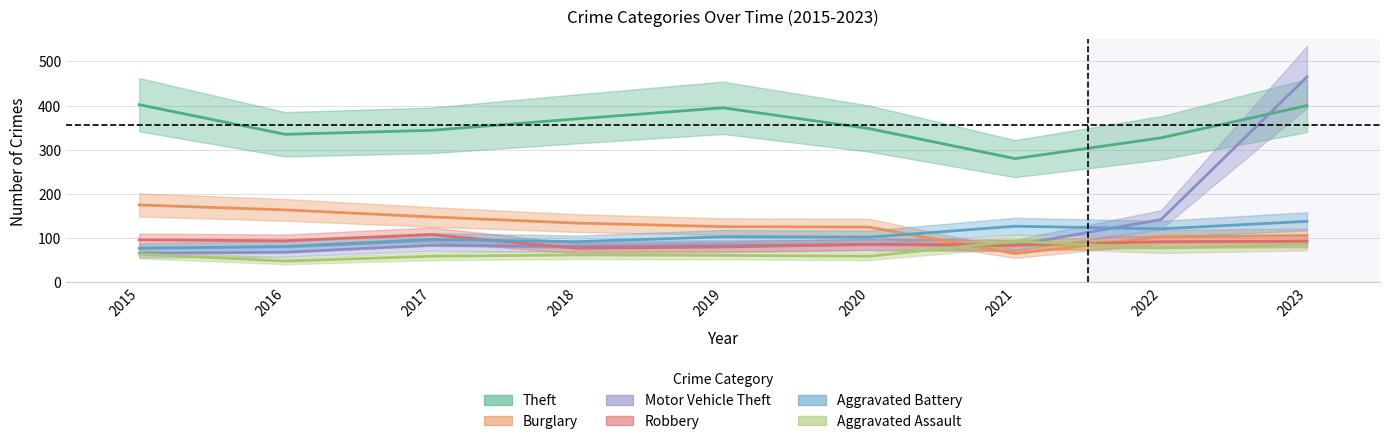

The Robbery series shows 132 at 2018. True or false?

False